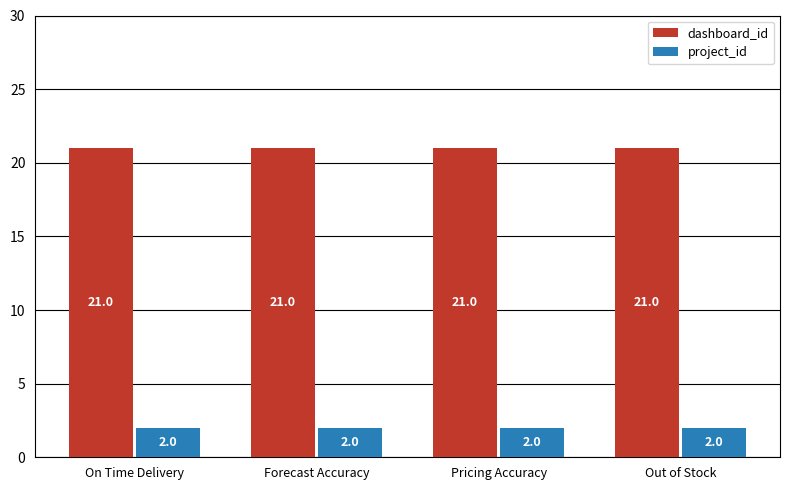

What is the highest value of the project_id series?

2